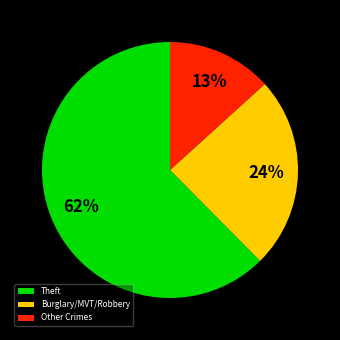

Is the sum of Burglary/MVT/Robbery and Other Crimes greater than half?

No